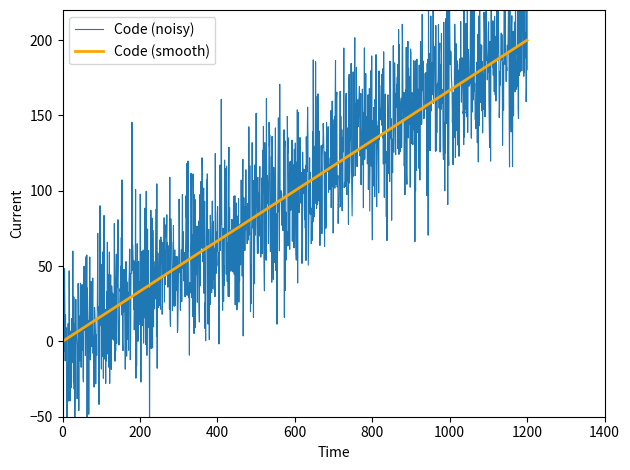

The value of Code (smooth) at 600 is 100. True or false?

True